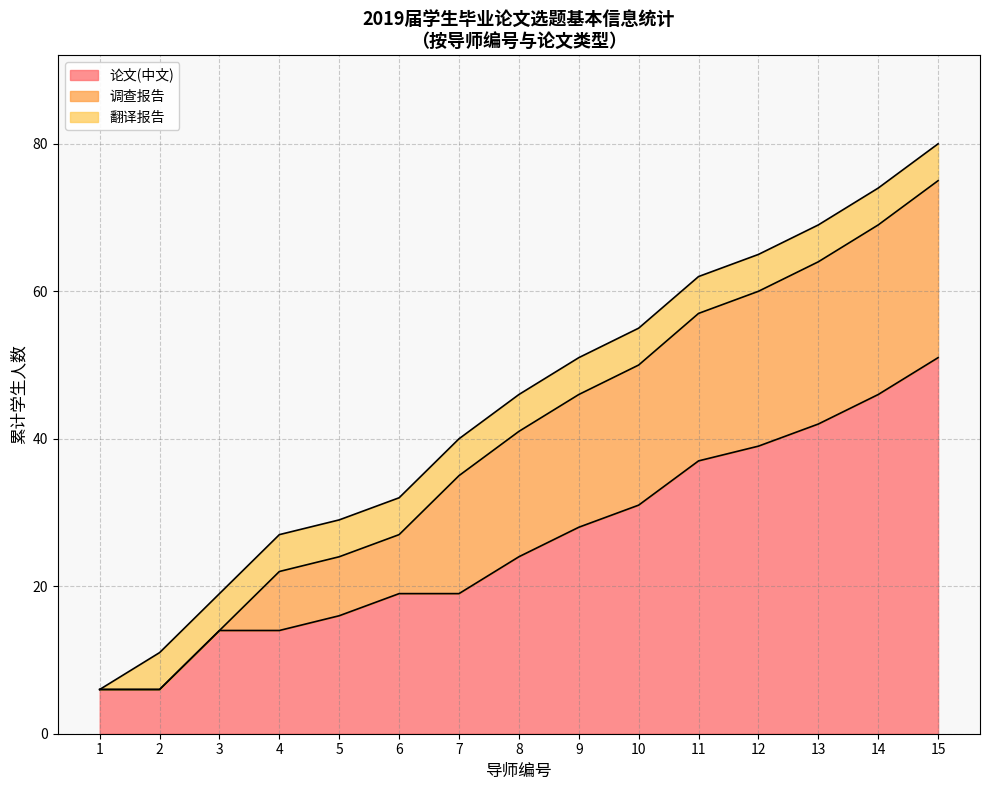

What is the total value across all series at 3?

19